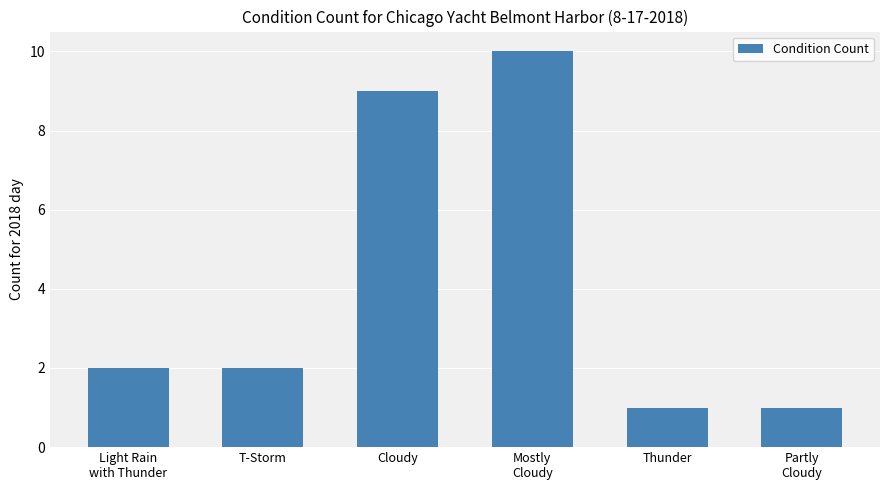

Reading right to left, list all the values displayed in this chart.

1	1	10	9	2	2